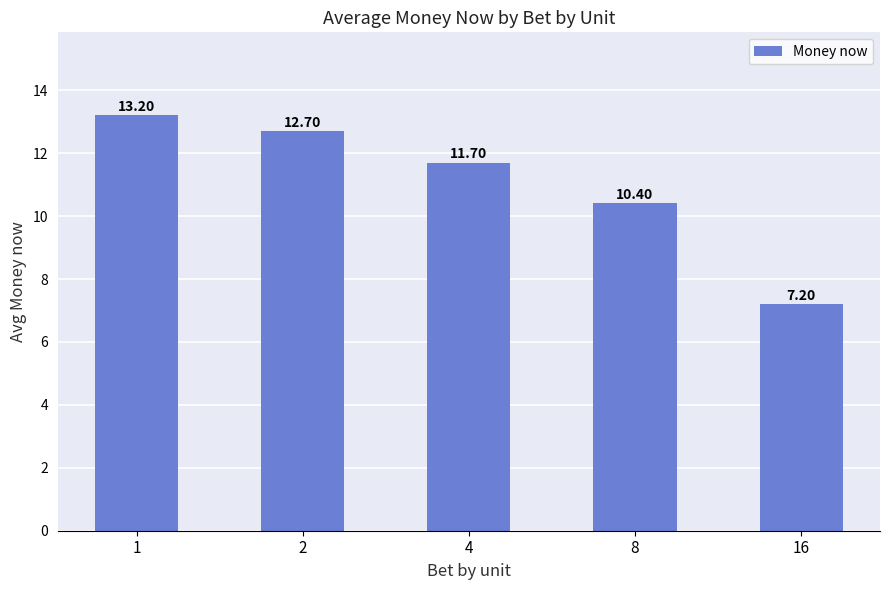

What is the change in value from 1 to 2?

-0.5